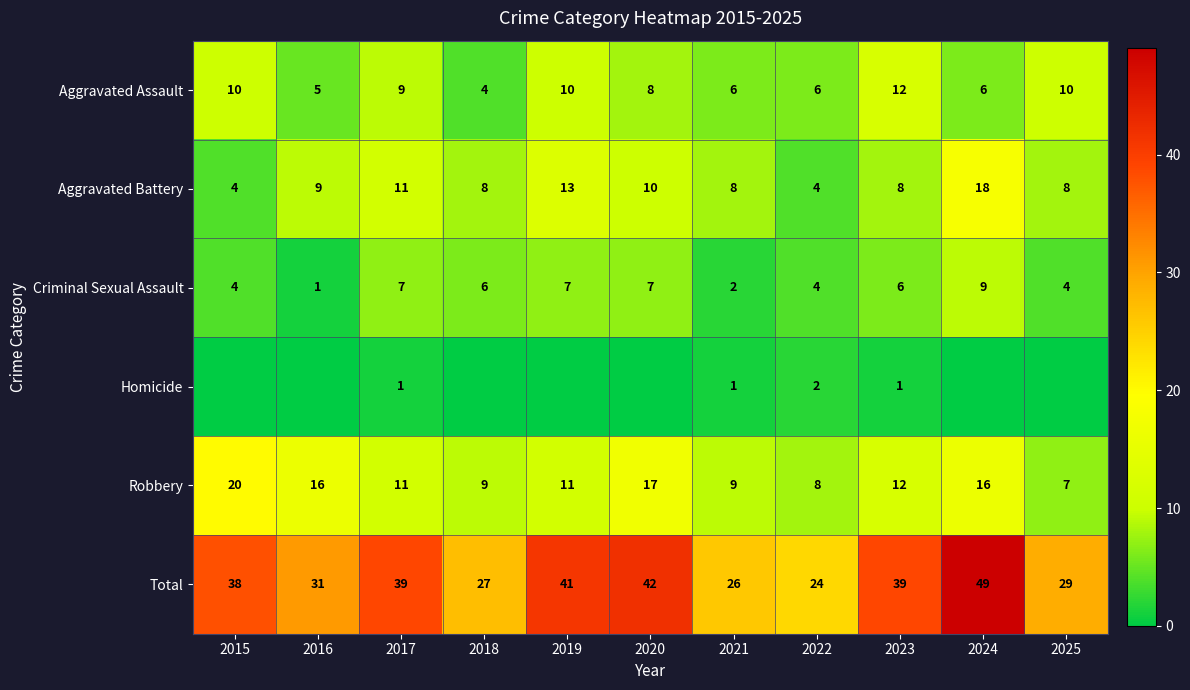

Which category has the lowest value in the Robbery series?

2025